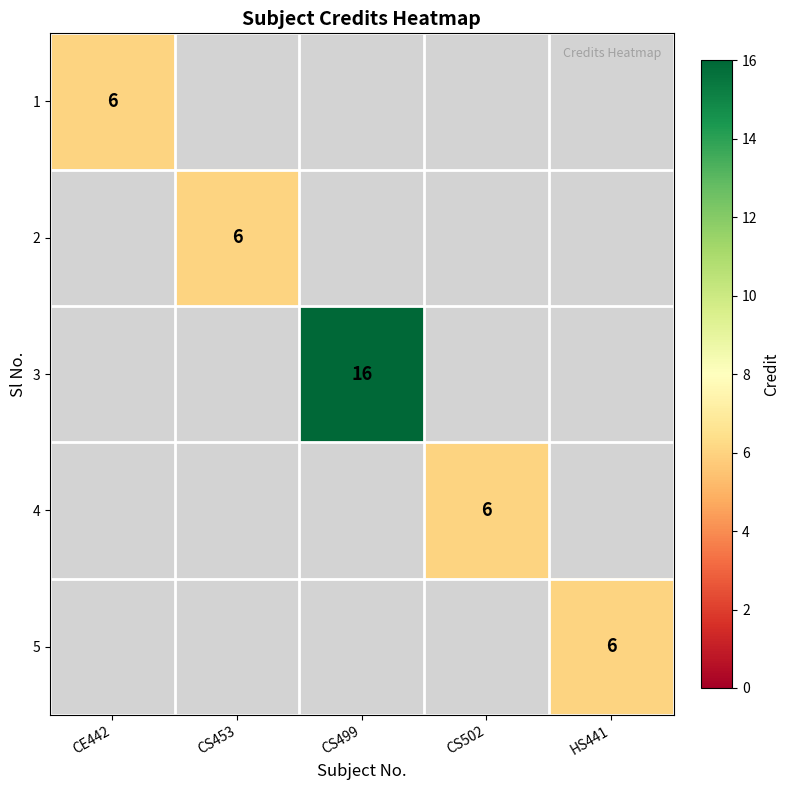

How many distinct data groups are displayed?

5